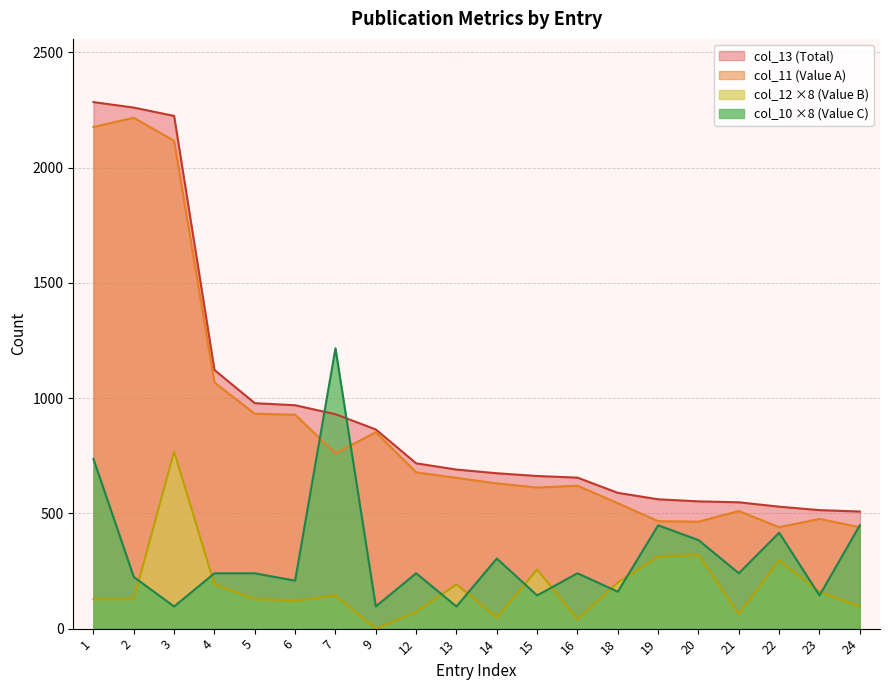

After their last crossing, which series has the higher values: col_10 or col_12?

col_10